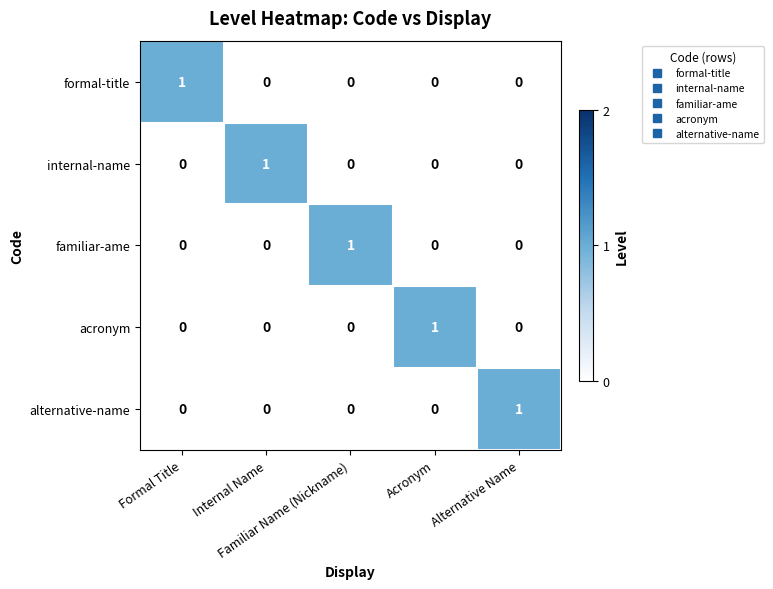

At how many categories does at least one series exceed 0?

5